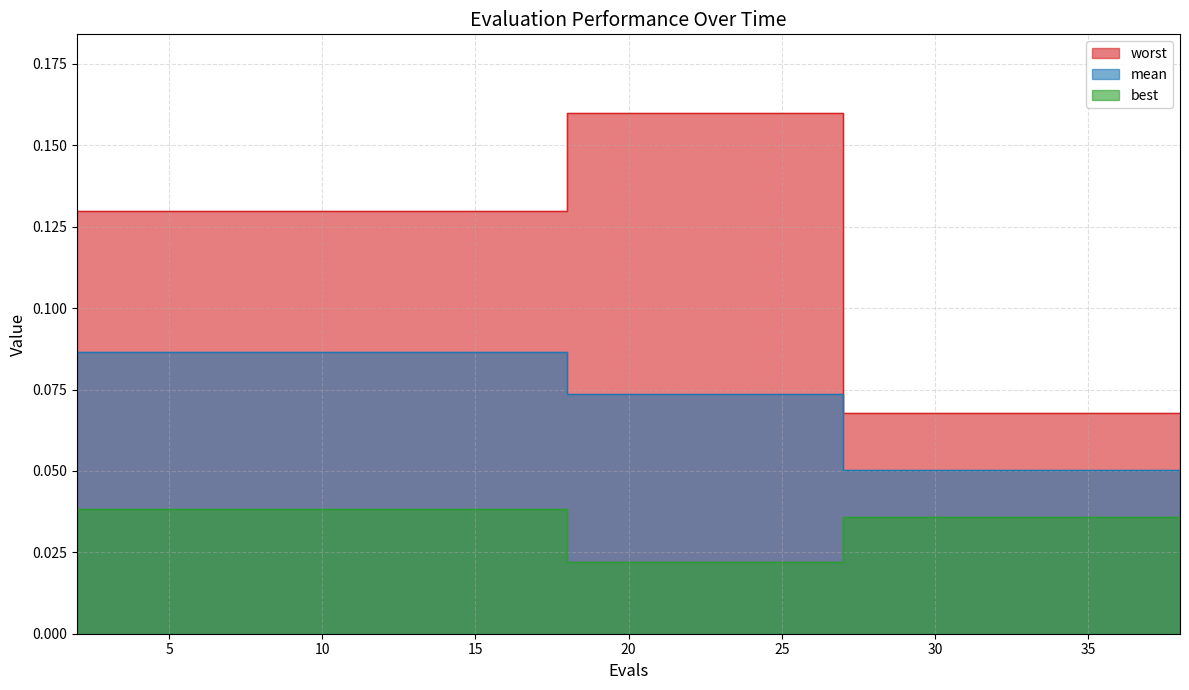

True or false: best and worst cross at least once.

False